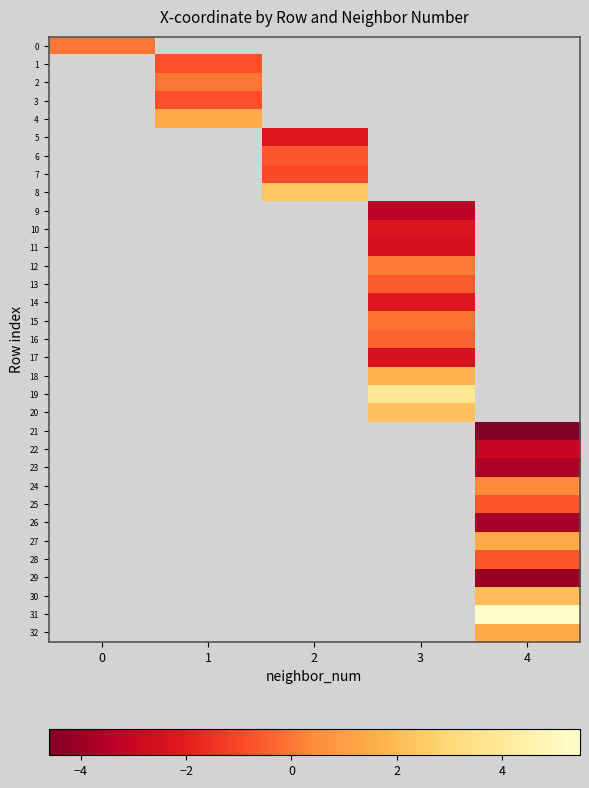

The value of 28 at 4 is -1.0. True or false?

False